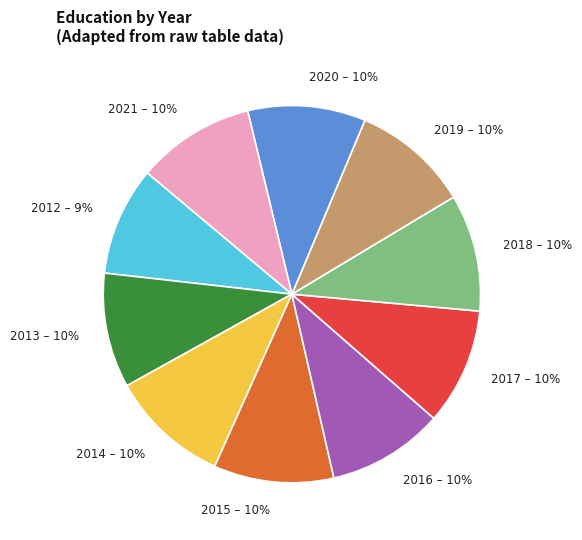

Is it true that 2021 is 10% of the pie?

True